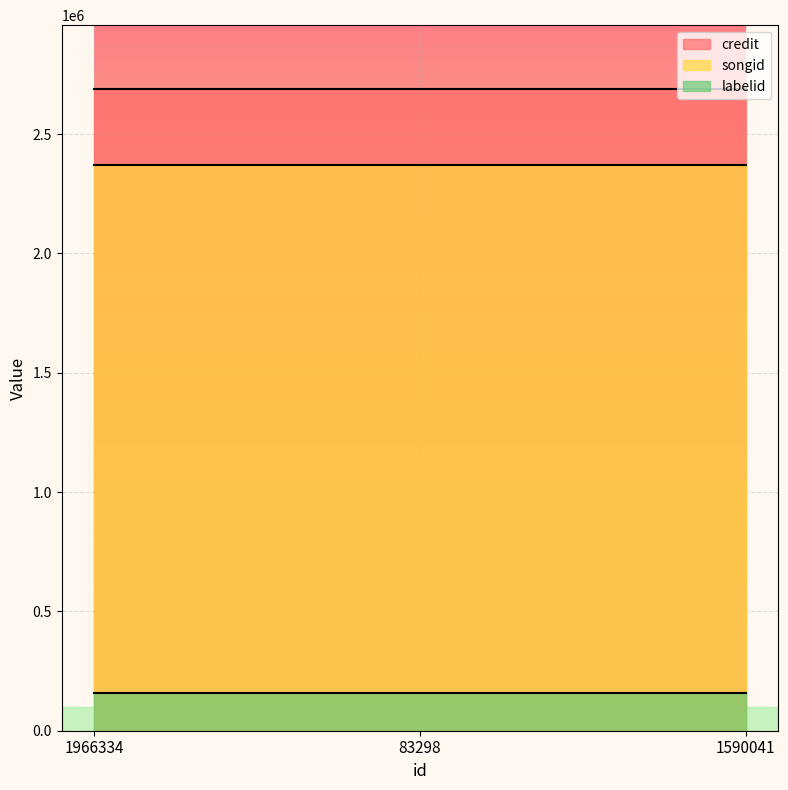

Is it true that songid equals 2369819 at 1590041?

True